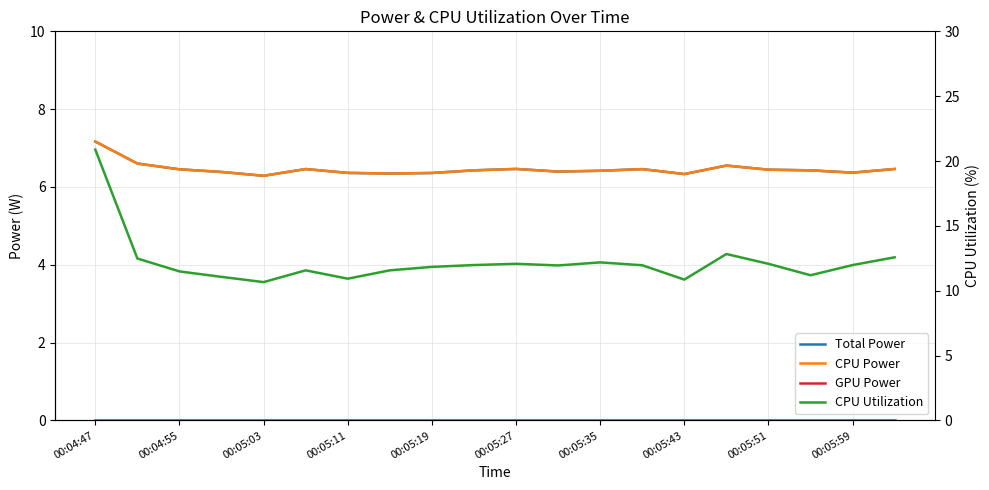

Between 00:05:19 and 00:05:35, which series saw the biggest shift?

CPU Utilization